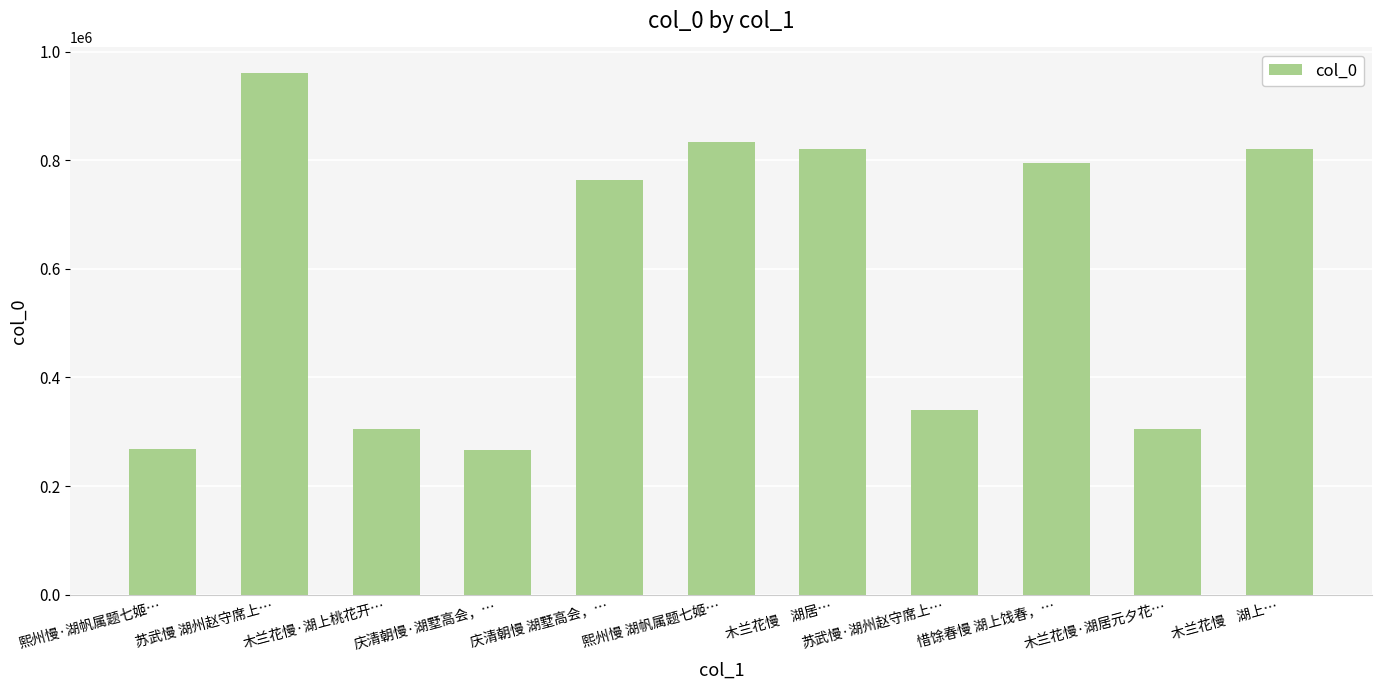

What is the label of the 9th bar from the left?

惜馀春慢 湖上饯春，…